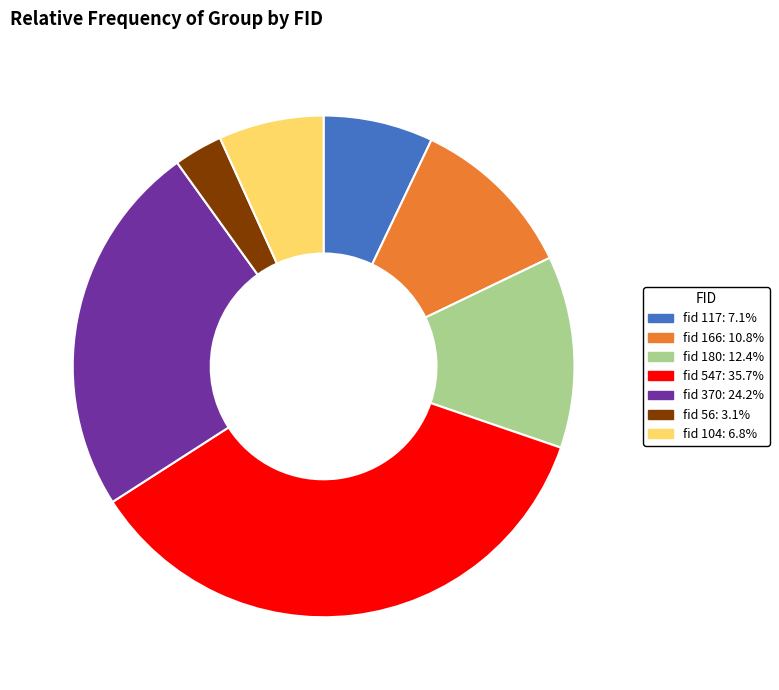

Approximately how many times larger is the value at fid 117: 7.1% compared to fid 166: 10.8%?

0.7